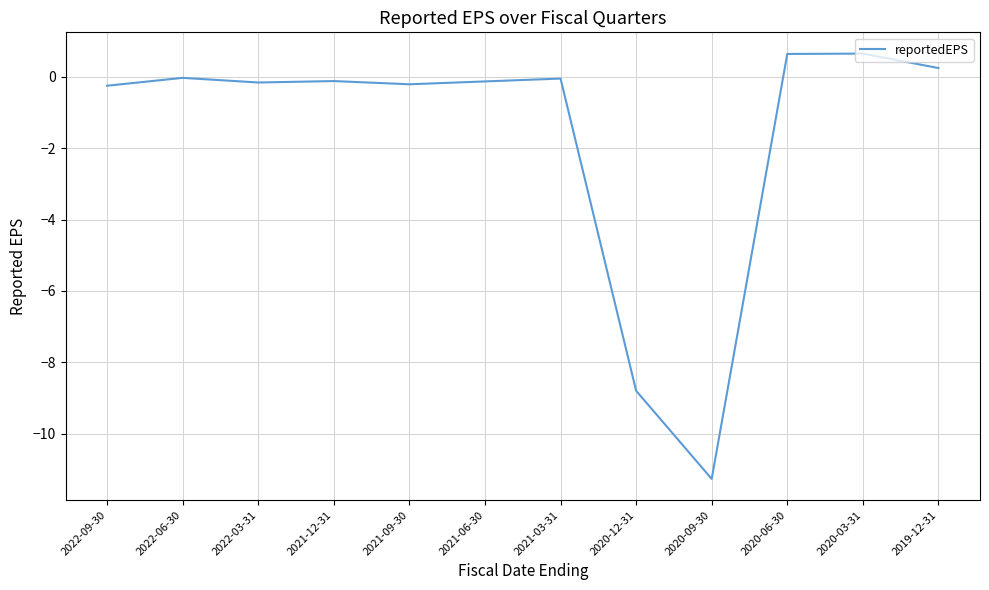

Is this an area chart (filled region under the line)?

No